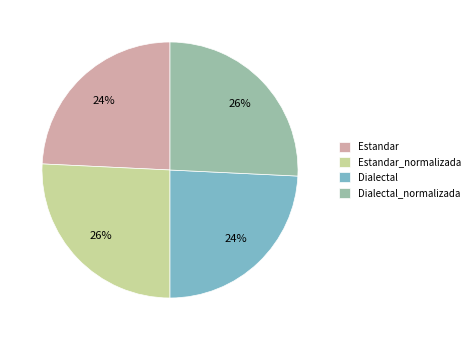

Is Estandar_normalizada the majority of the pie?

No